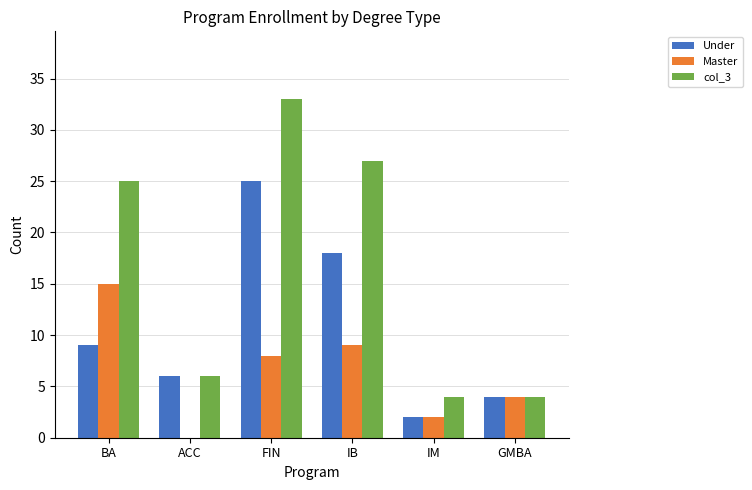

Which series has the largest range (max minus min)?

col_3